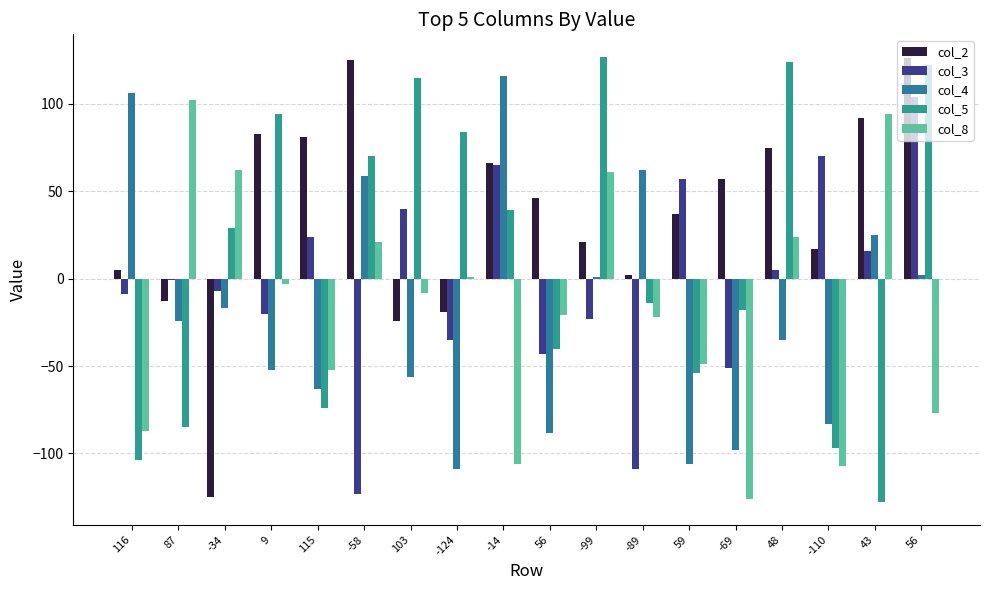

List the labels in order of col_3 value, largest first.

56, -110, -14, 59, 103, 115, 43, 48, 87, -34, 116, 9, -99, -124, 56, -69, -89, -58